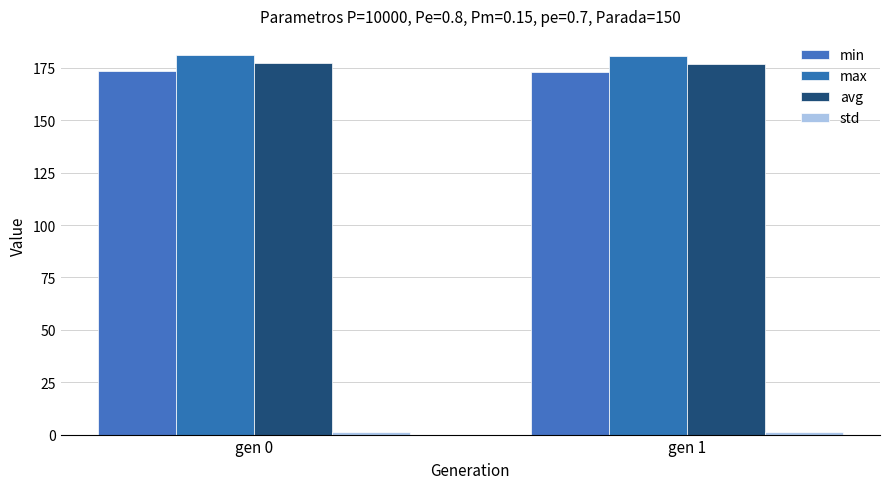

Reading left to right, extract all data points from this chart.

min: 173.5	173.0
max: 181.2	180.7
avg: 177.5	177.0
std: 1.1	1.1